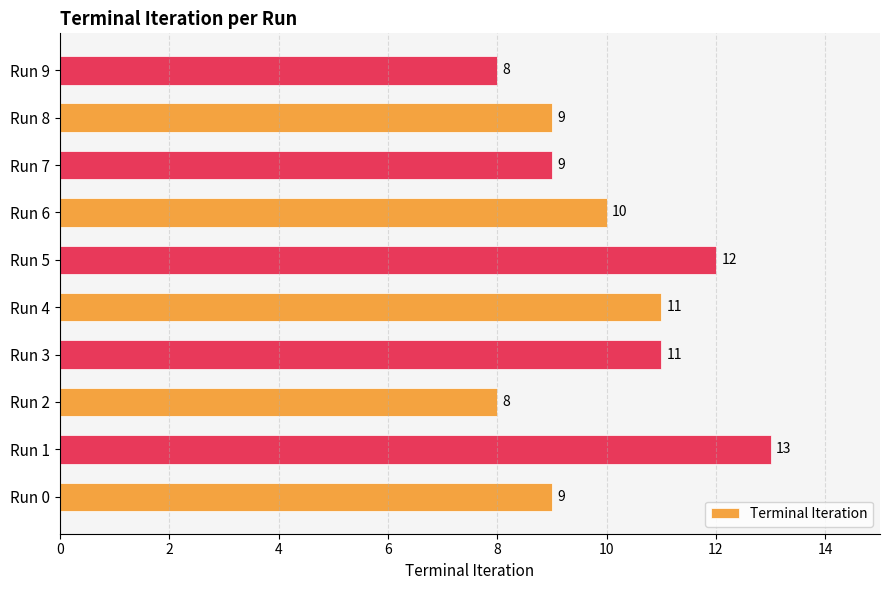

Reading bottom to top, list all the values displayed in this chart.

Run 0=9	Run 1=13	Run 2=8	Run 3=11	Run 4=11	Run 5=12	Run 6=10	Run 7=9	Run 8=9	Run 9=8